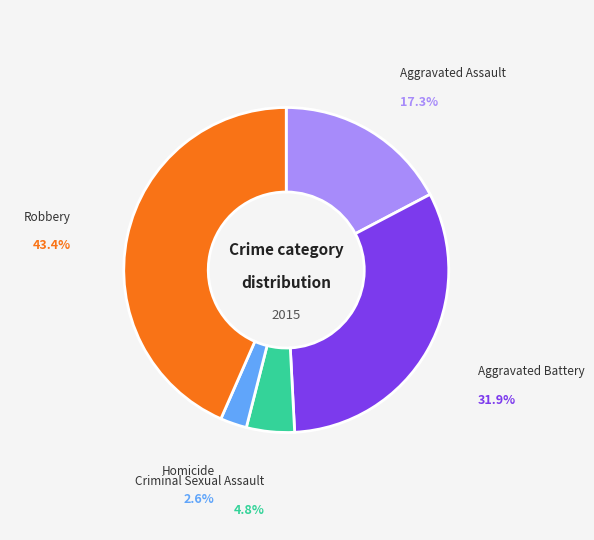

Is there a majority slice in this chart?

No